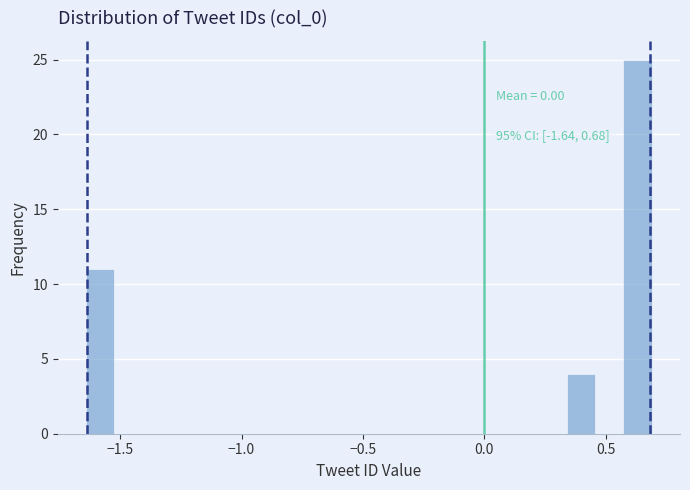

Around what value on the x-axis is the tallest bar? Give the approximate position of its centre, as read against the axis.

0.65